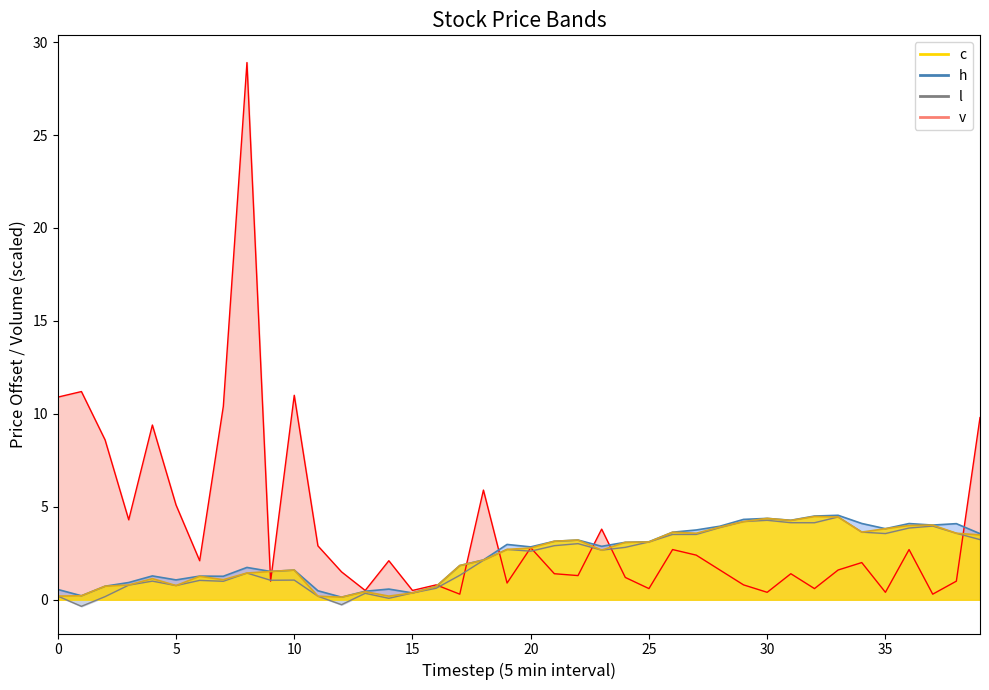

Which series ends up on top after the final intersection of v and c?

v